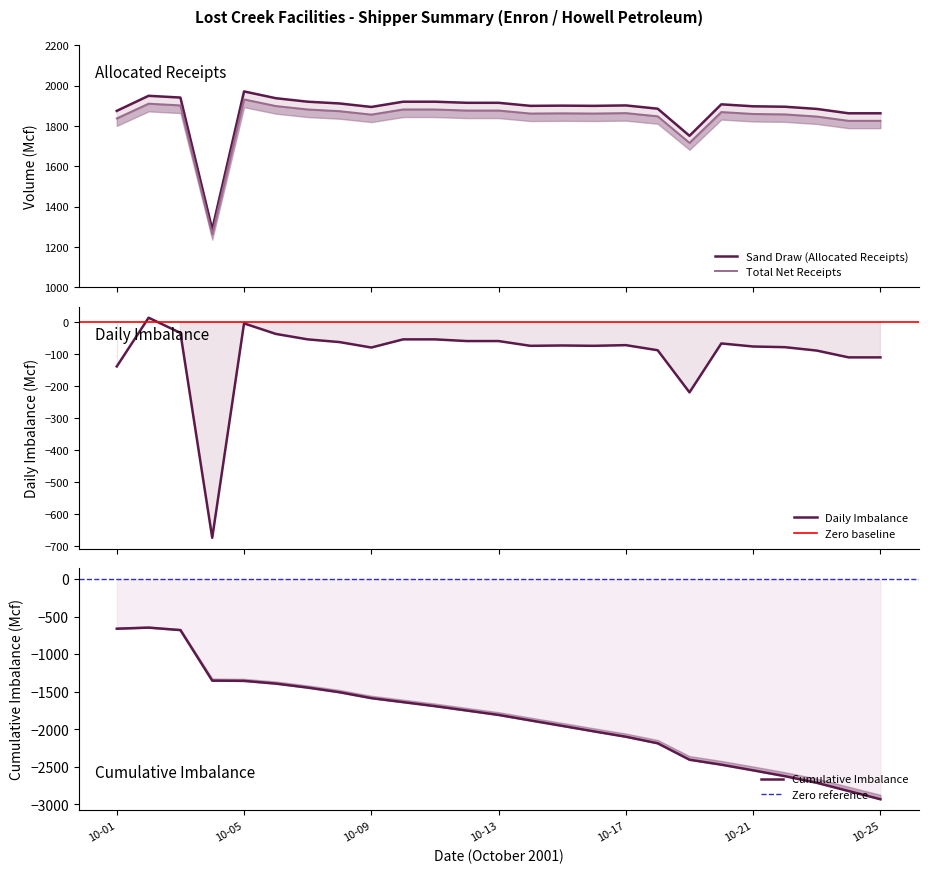

Where is Sand Draw (Allocated Receipts) nearest to the value 1629?

2001-10-19